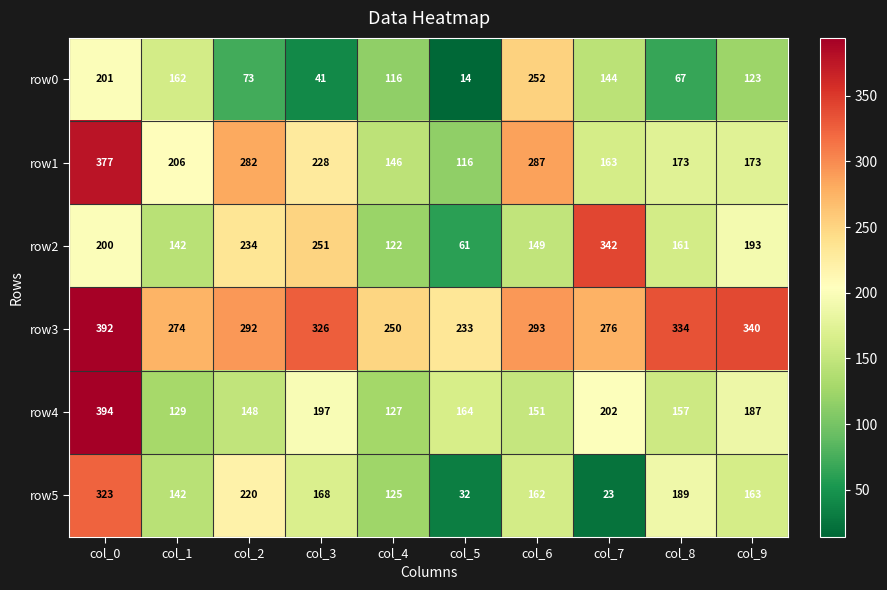

What is the difference between the row2 values at col_2 and col_1?

92